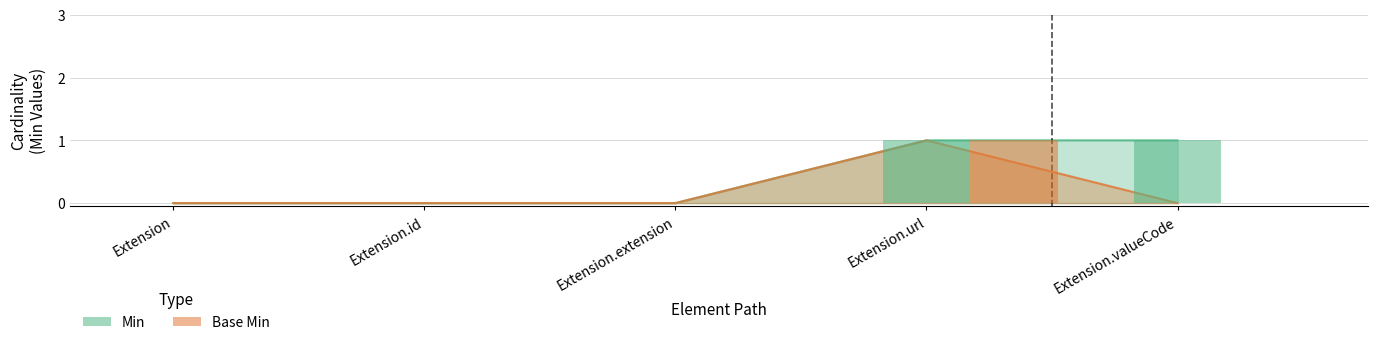

At which label is Base Min closest to 0?

Extension